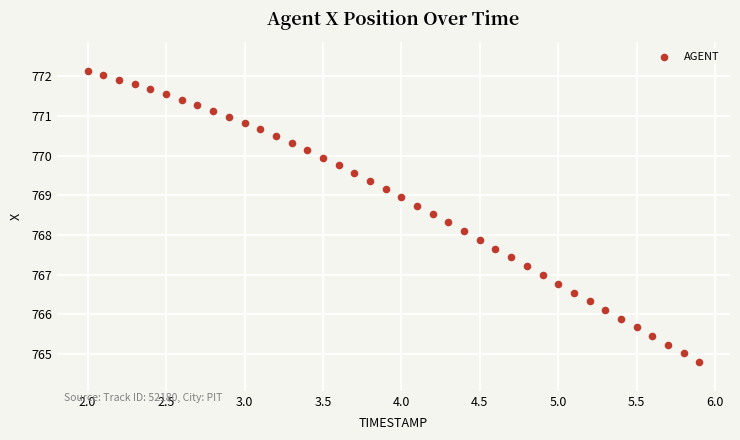

What is the range of X values (max minus min)?

3.9